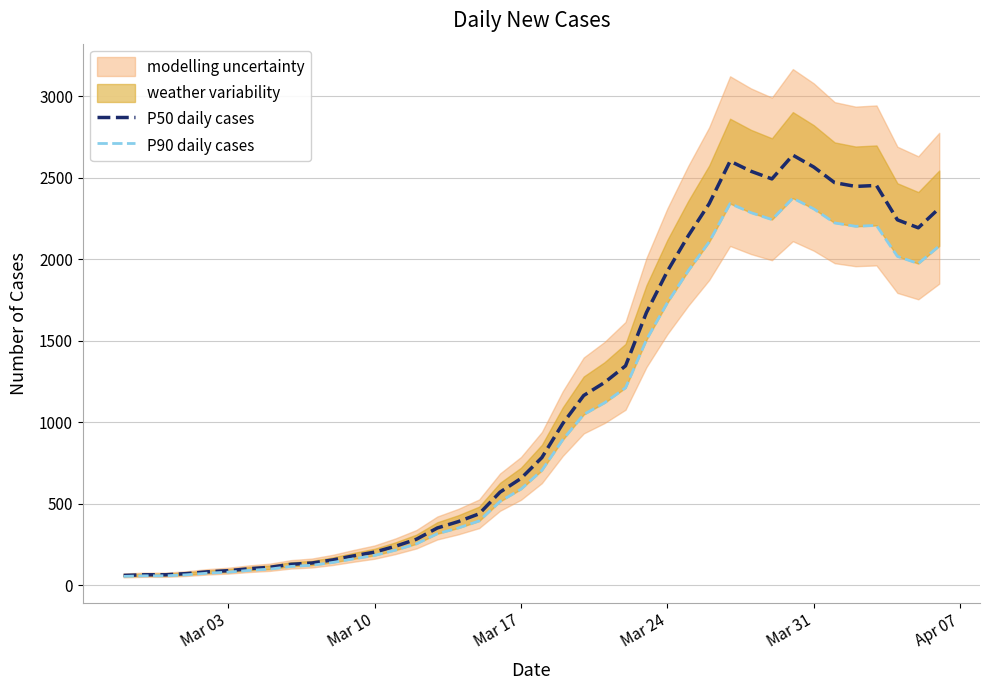

Count the number of categories in the chart.

40